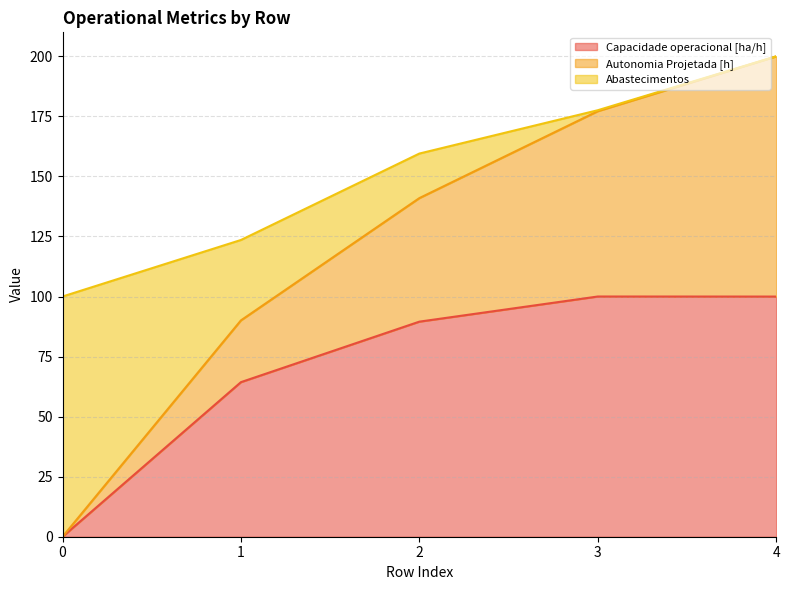

How many lines are shown in the chart?

3